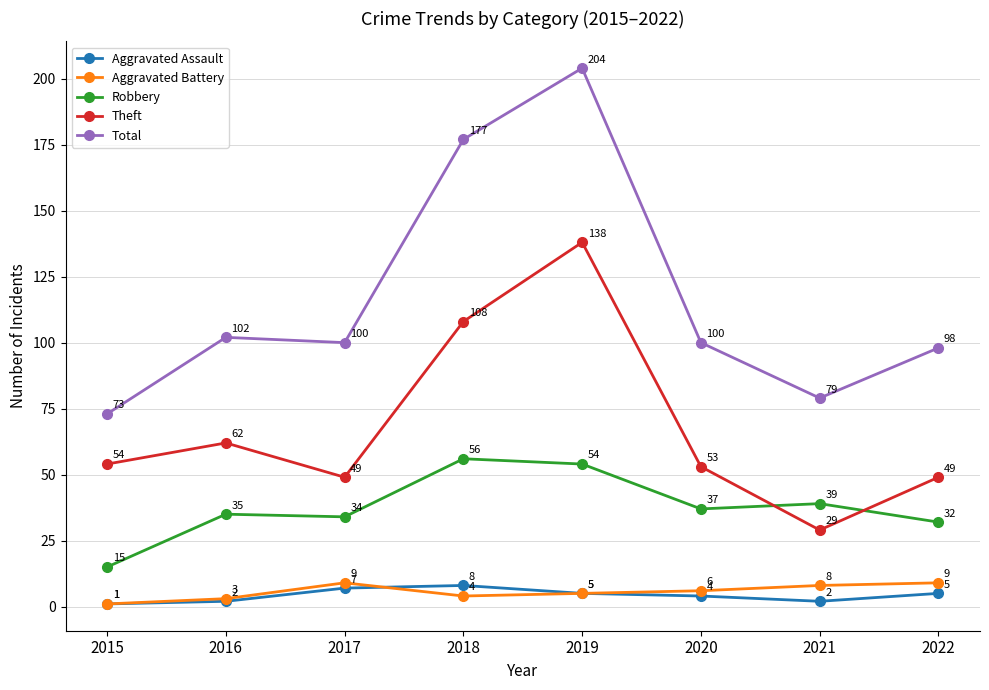

Reading right to left, what are all the values shown in this chart?

Aggravated Assault: 5	2	4	5	8	7	2	1
Aggravated Battery: 9	8	6	5	4	9	3	1
Robbery: 32	39	37	54	56	34	35	15
Theft: 49	29	53	138	108	49	62	54
Total: 98	79	100	204	177	100	102	73